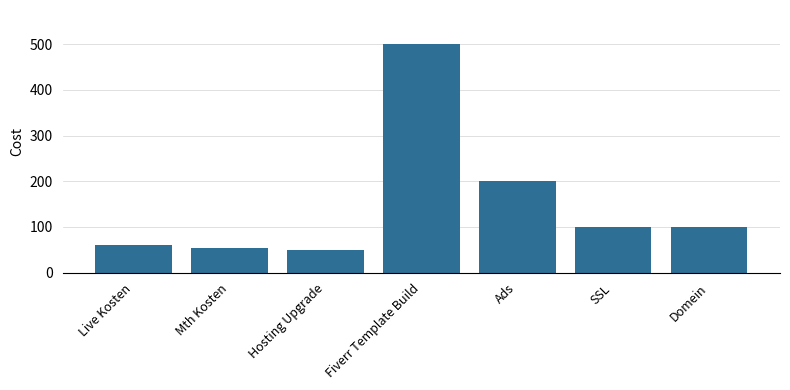

At which label does the data first exceed 100?

Fiverr Template Build